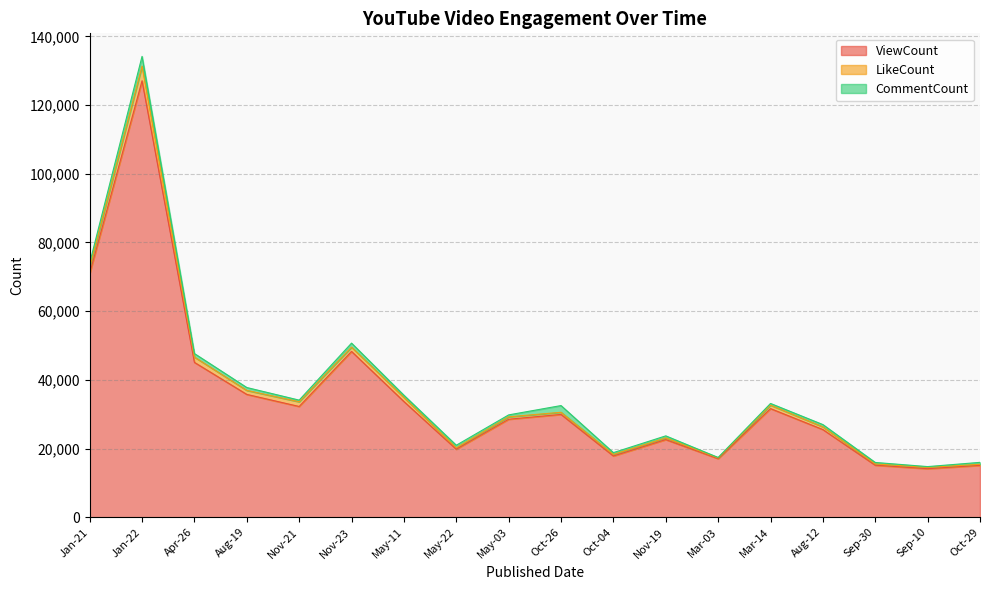

What is the total value across all series at Oct-29?

15977